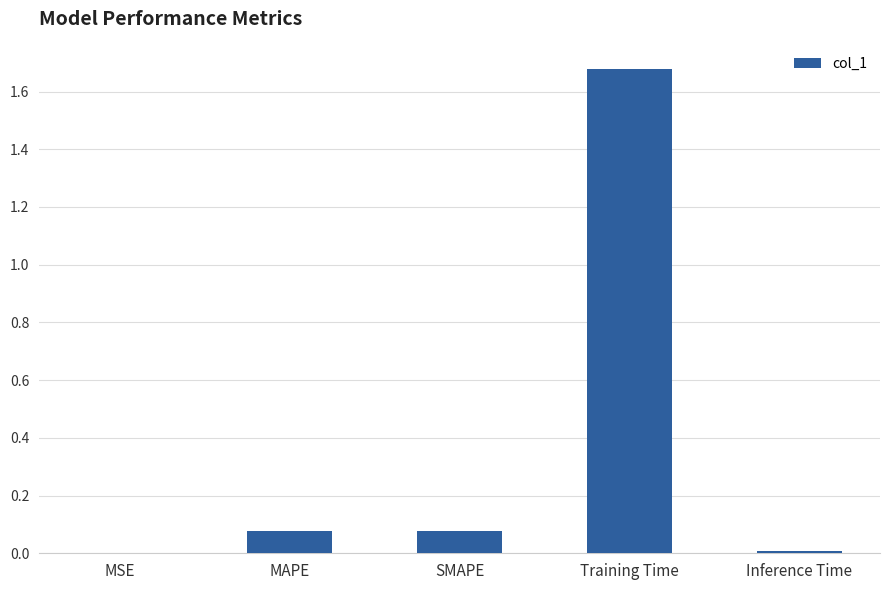

The value at Training Time is 2.7. True or false?

False